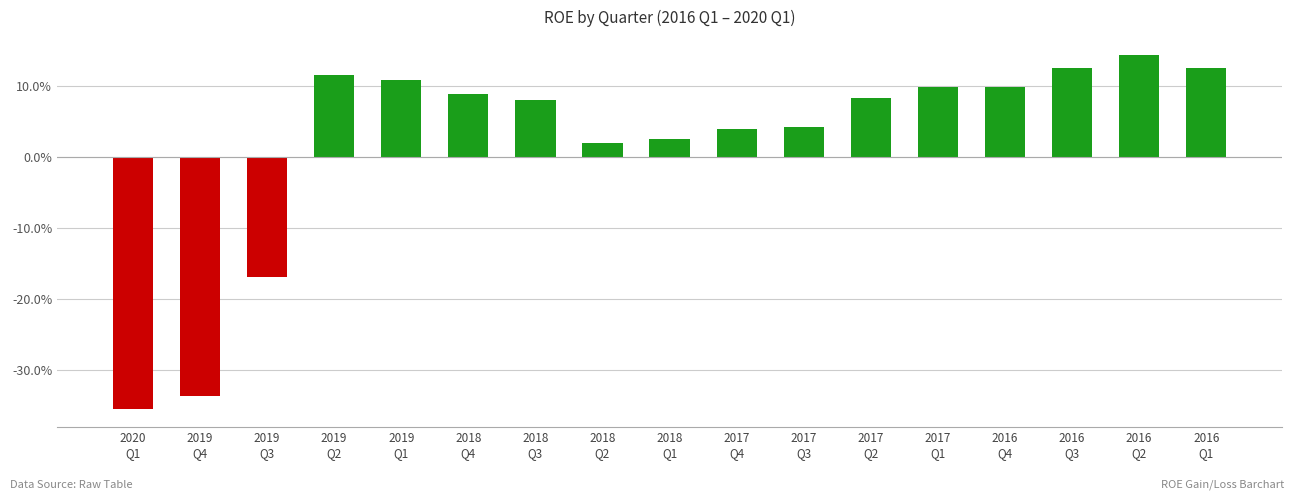

Are the bars horizontal?

No